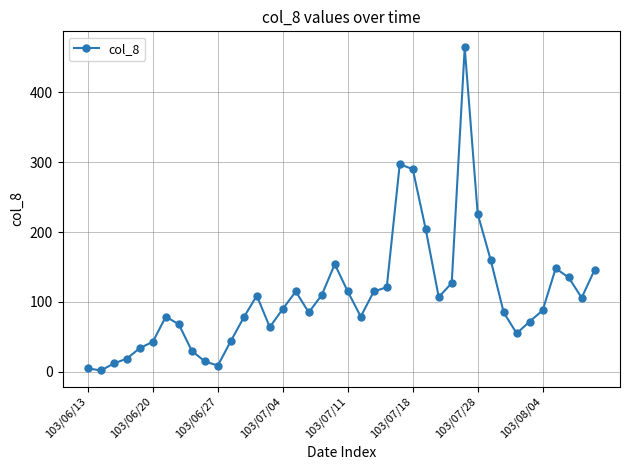

What is the maximum value shown in the chart?

464